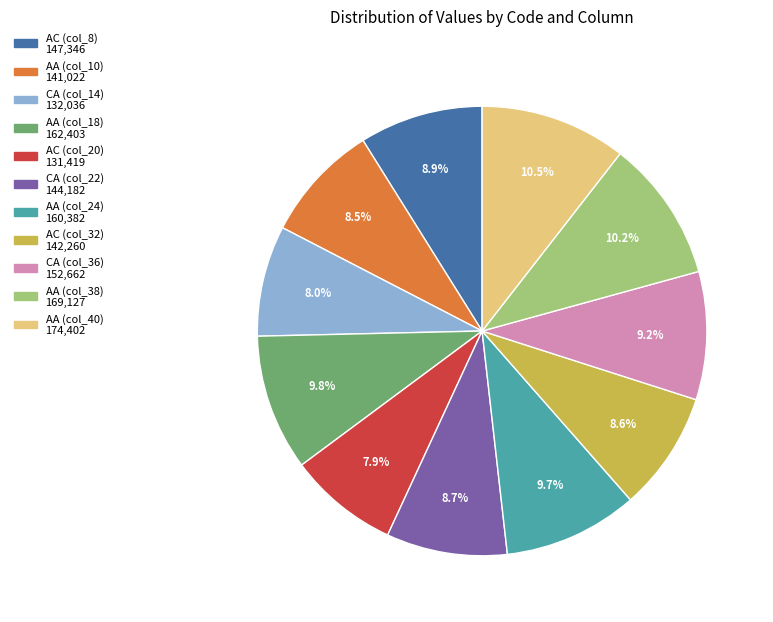

Approximately how many times larger is the value at AA (col_10) compared to AA (col_40)?

0.8